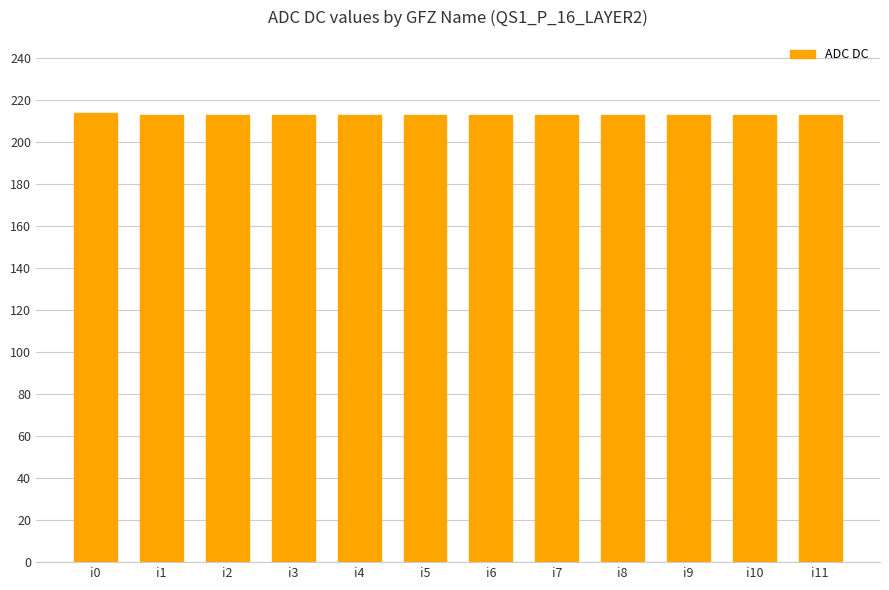

Reading left to right, transcribe all the data shown in this chart.

i0=214	i1=213	i2=213	i3=213	i4=213	i5=213	i6=213	i7=213	i8=213	i9=213	i10=213	i11=213